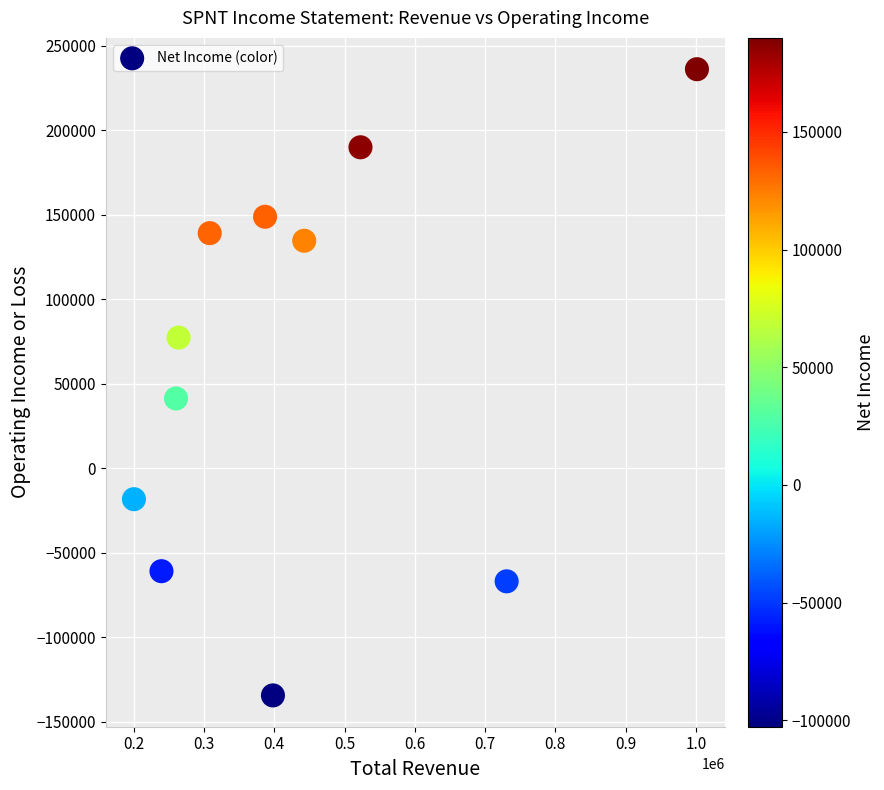

What is the average Y value?

62518